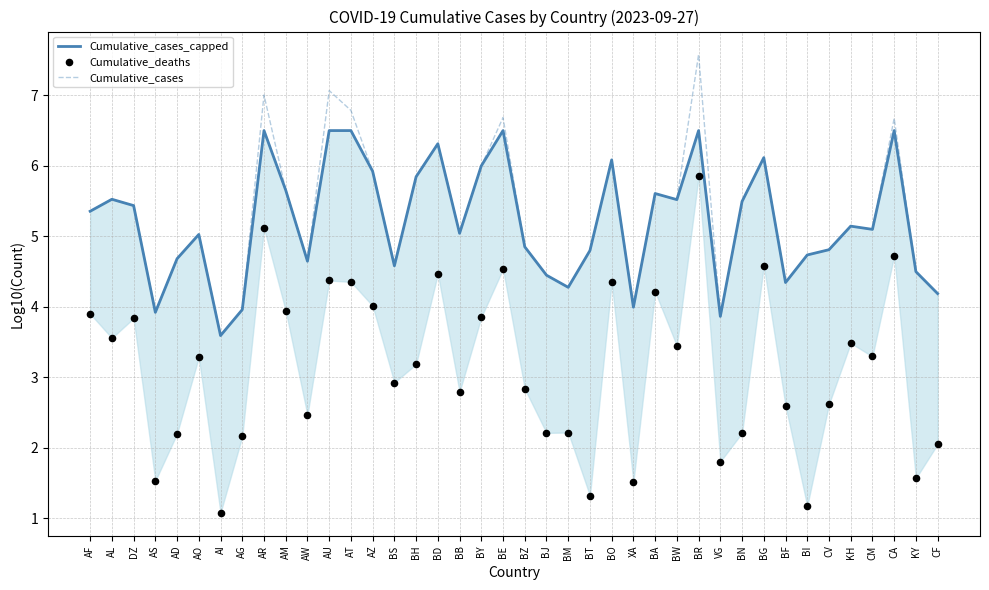

Which series reaches the minimum Y coordinate?

Cumulative_deaths